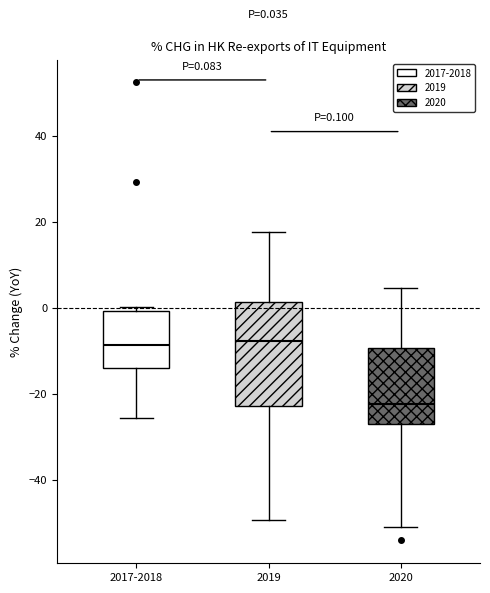

Which box is the tallest, from its lower edge to its upper edge?

2019